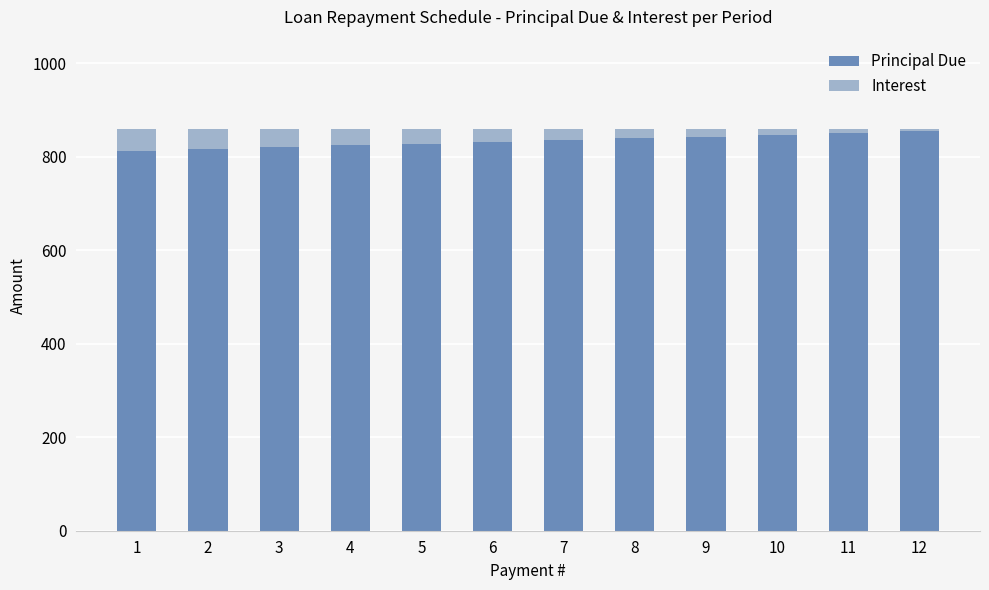

What is the total value across all series at 5?

858.5